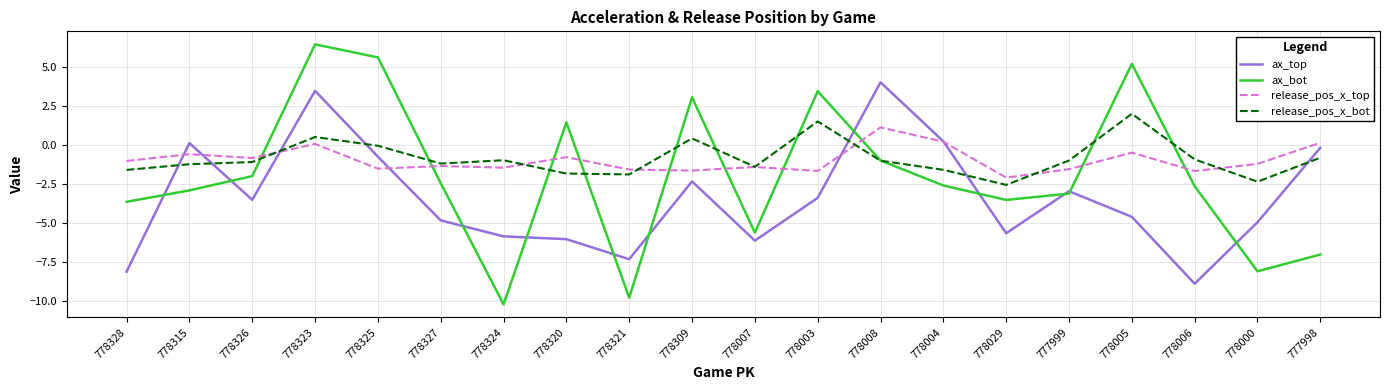

Is the value of ax_bot at 778323 greater than the value of ax_top at 778008?

Yes